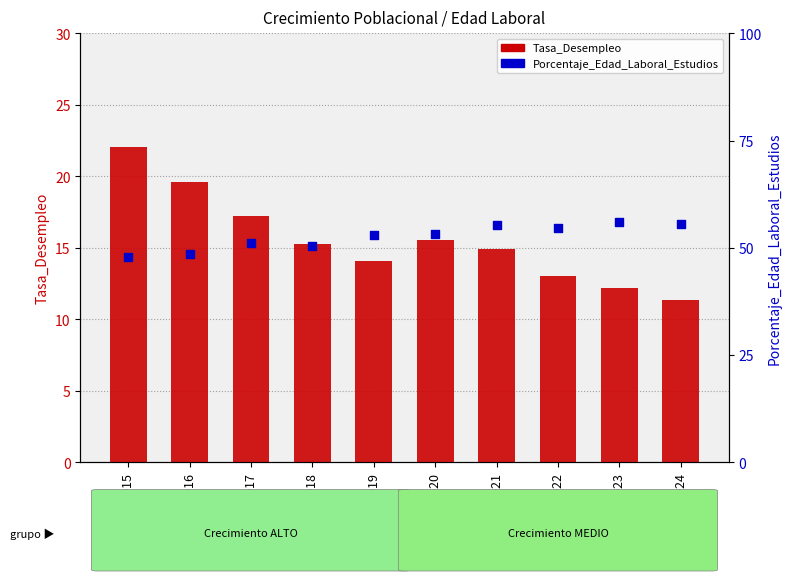

Which series has the widest spread of Y values?

Tasa_Desempleo